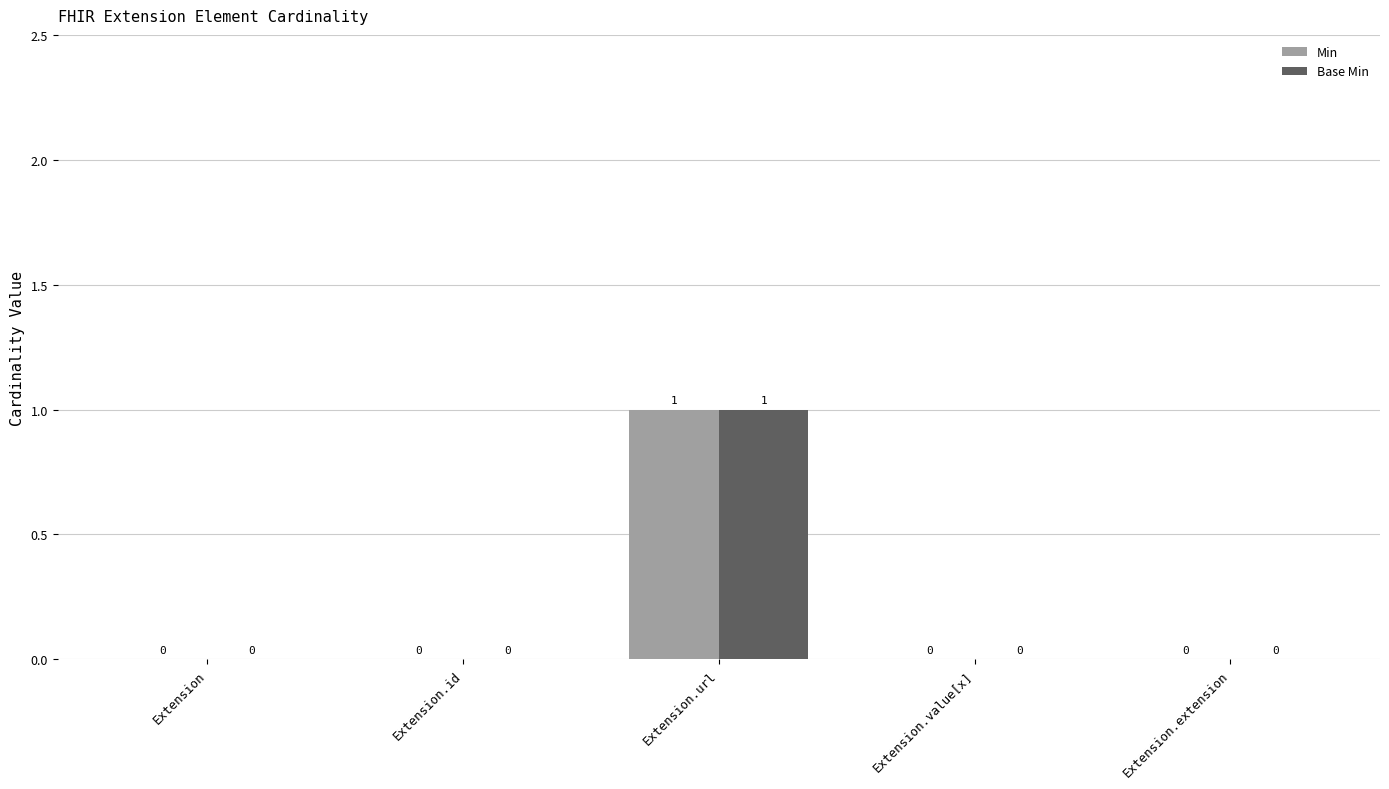

At which category is the sum across all series the highest?

Extension.url